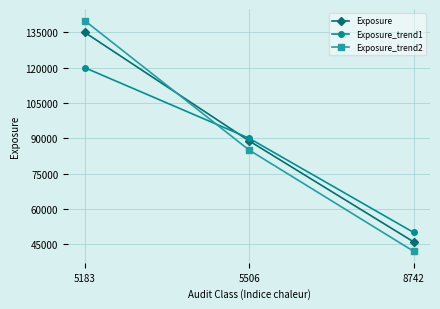

List the series in order of their peak value, highest first.

Exposure_trend2, Exposure, Exposure_trend1